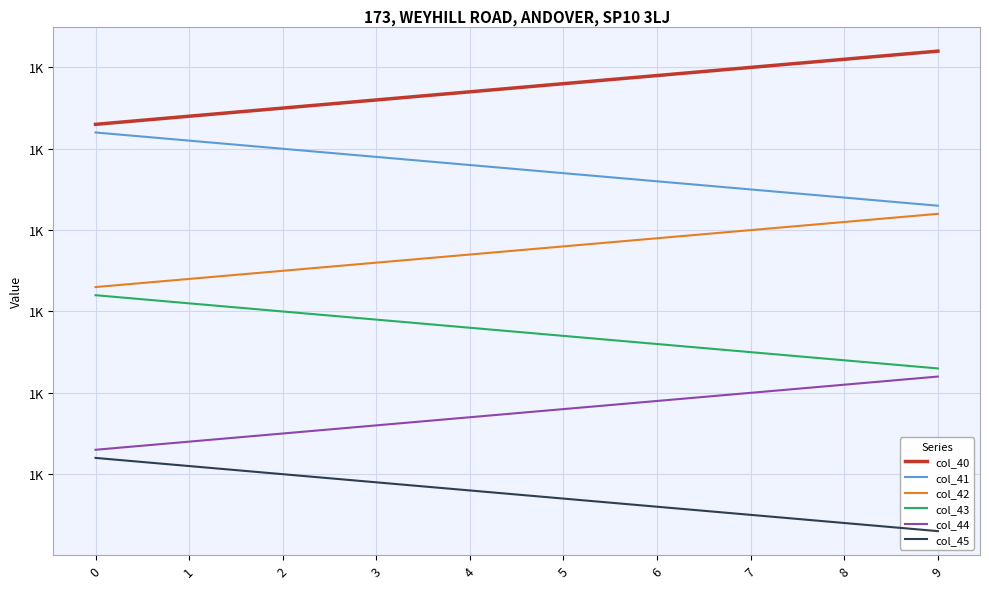

True or false: col_44 has more than 0 interior local peaks.

False